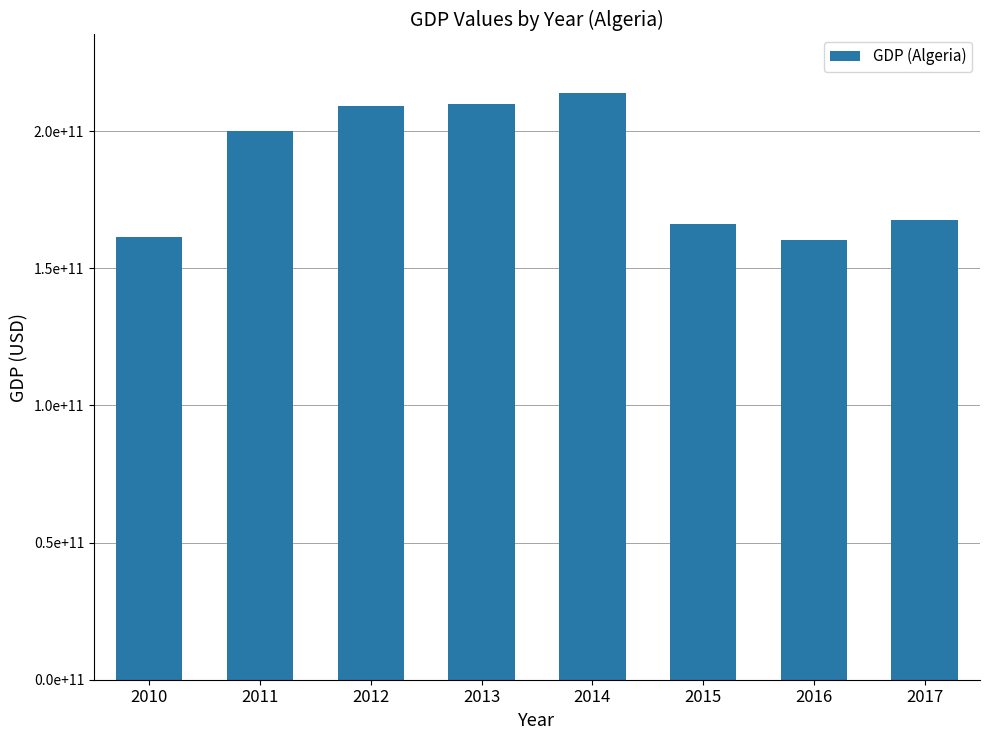

Is it true that the value at 2011 is 200019057307.7?

True